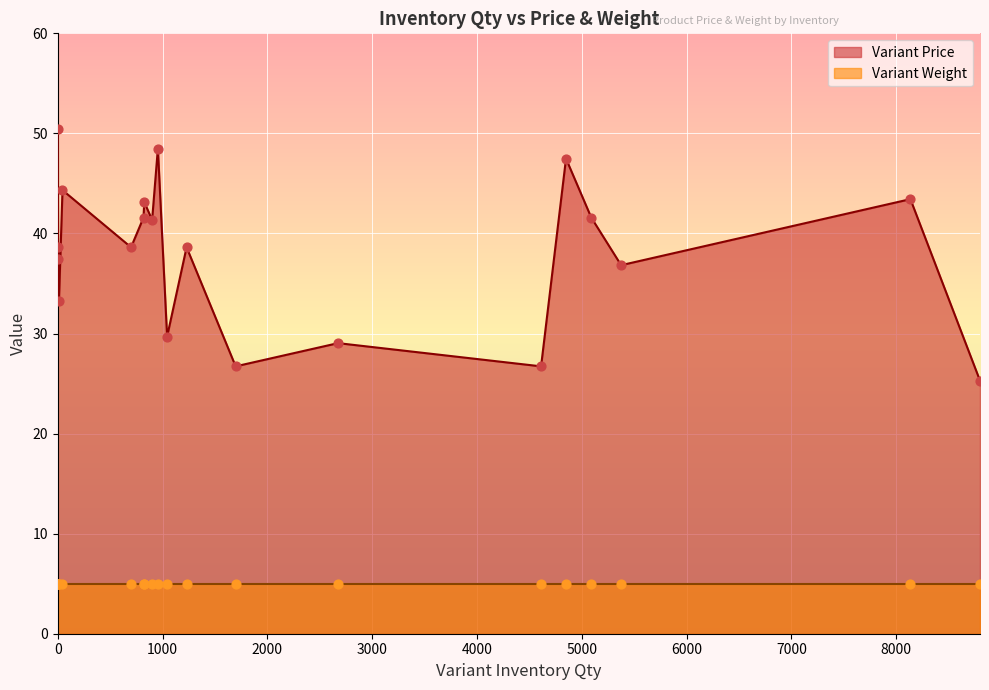

Is the value of Variant Price at 4849 greater than the value of Variant Weight at 955?

Yes